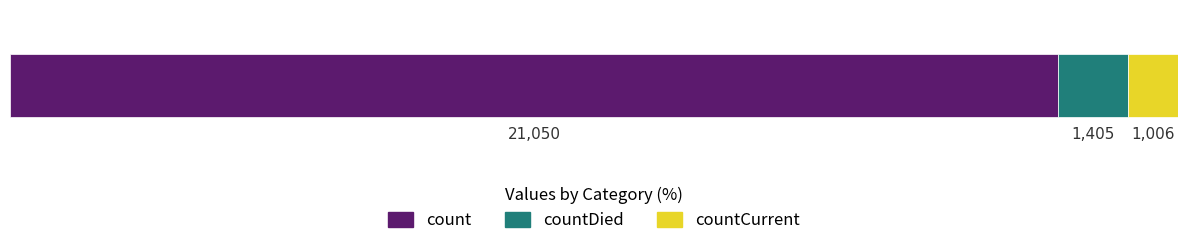

What are all the series names shown in the legend?

count, countDied, countCurrent